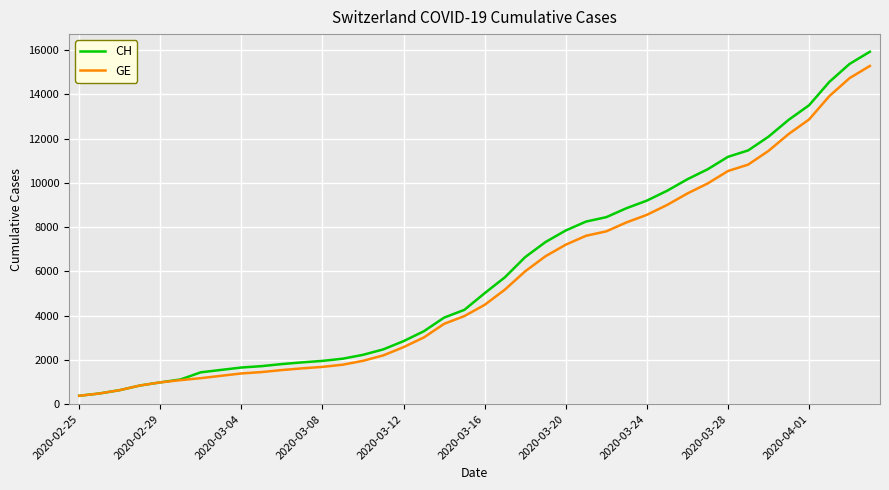

What is the minimum value shown in the chart?

375